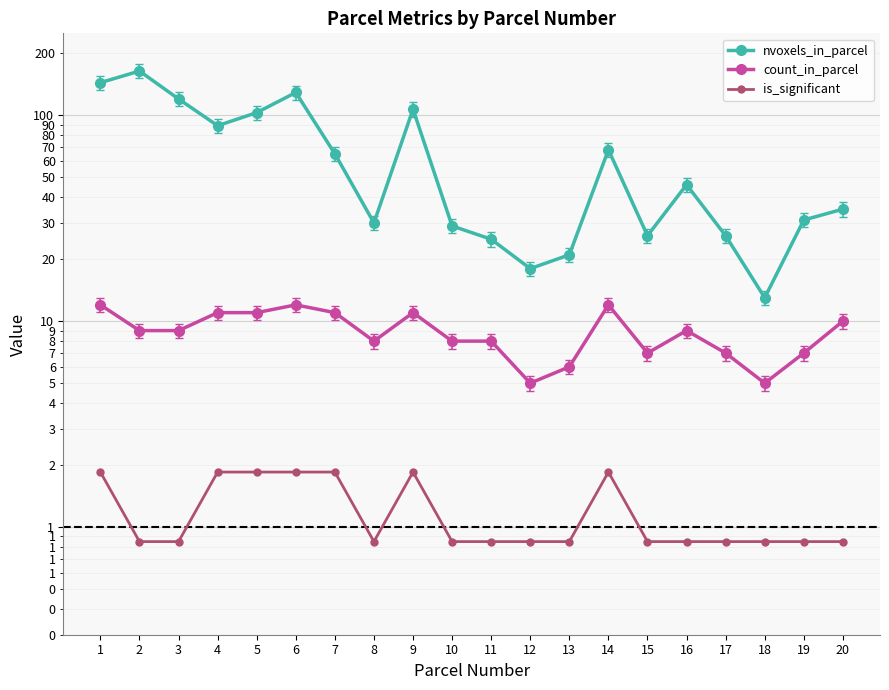

What is the sum of the is_significant values at 18 and 8?

1.7